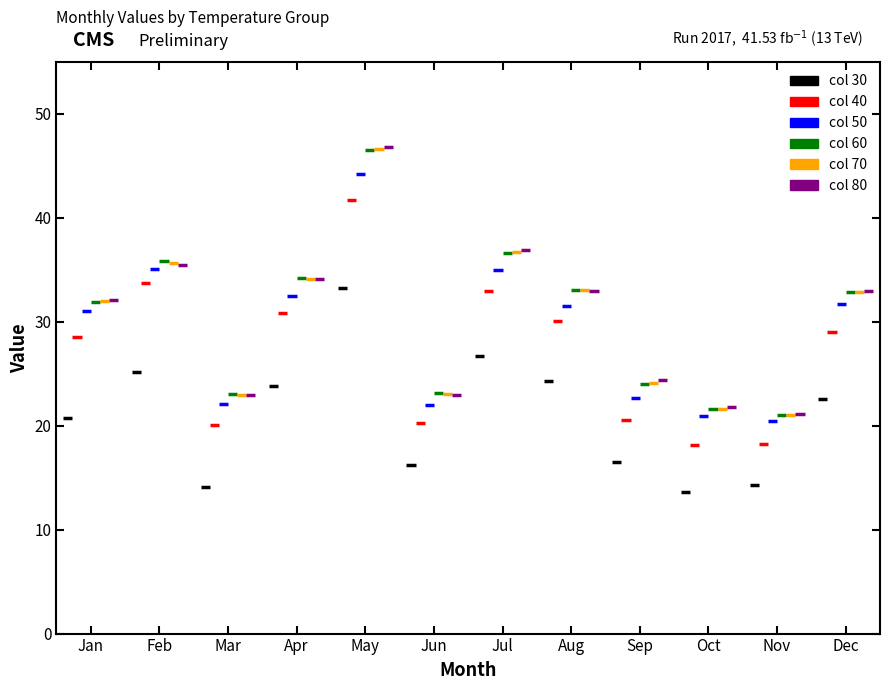

What is the maximum value for 50?

44.3